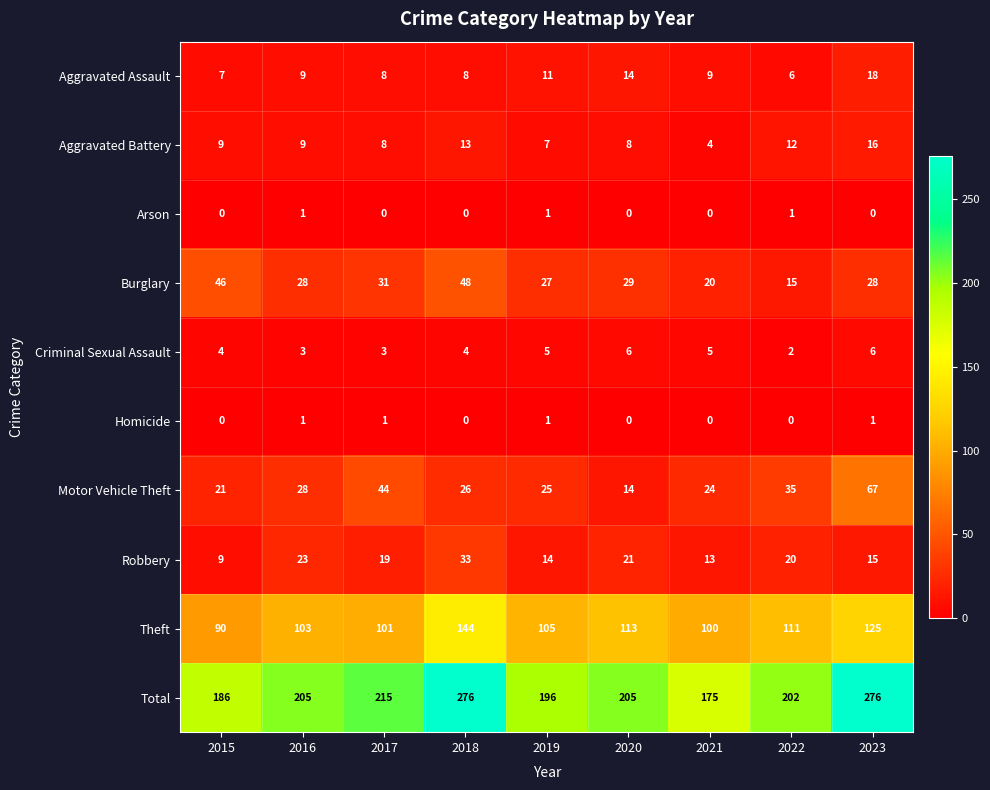

What is the approximate value of Total at 2022, to the nearest 10?

200